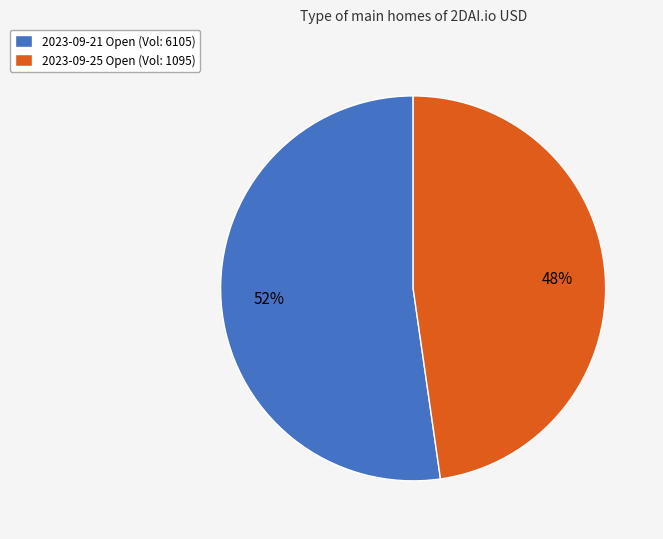

Is there any slice that represents more than half of the pie?

Yes